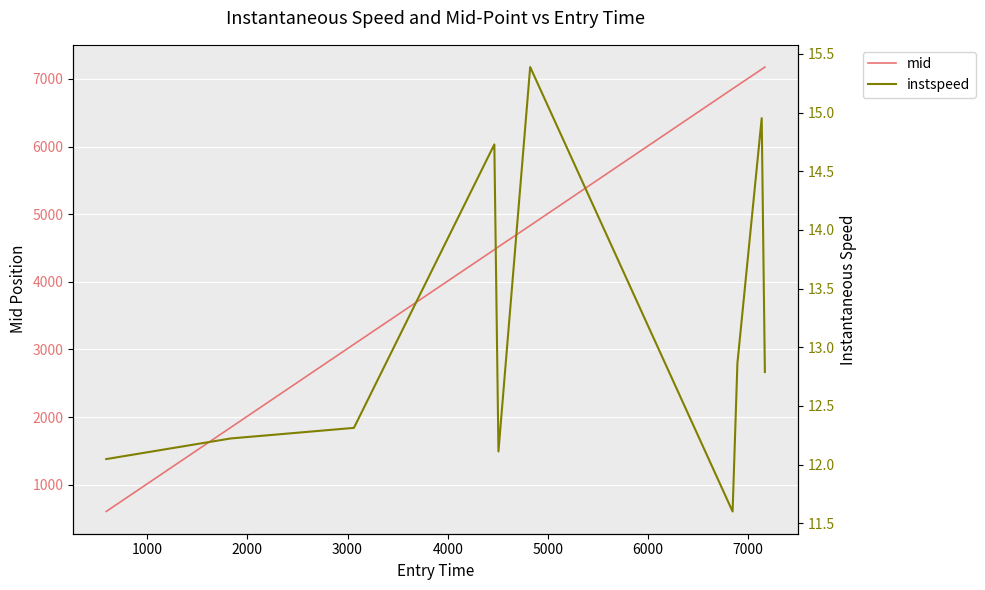

True or false: mid and instspeed cross at least once.

False